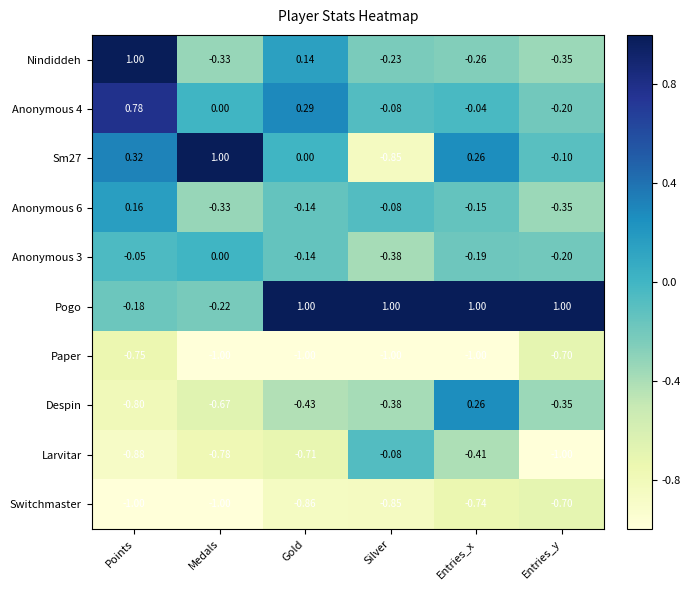

Where is Paper nearest to the value 0?

Entries_y